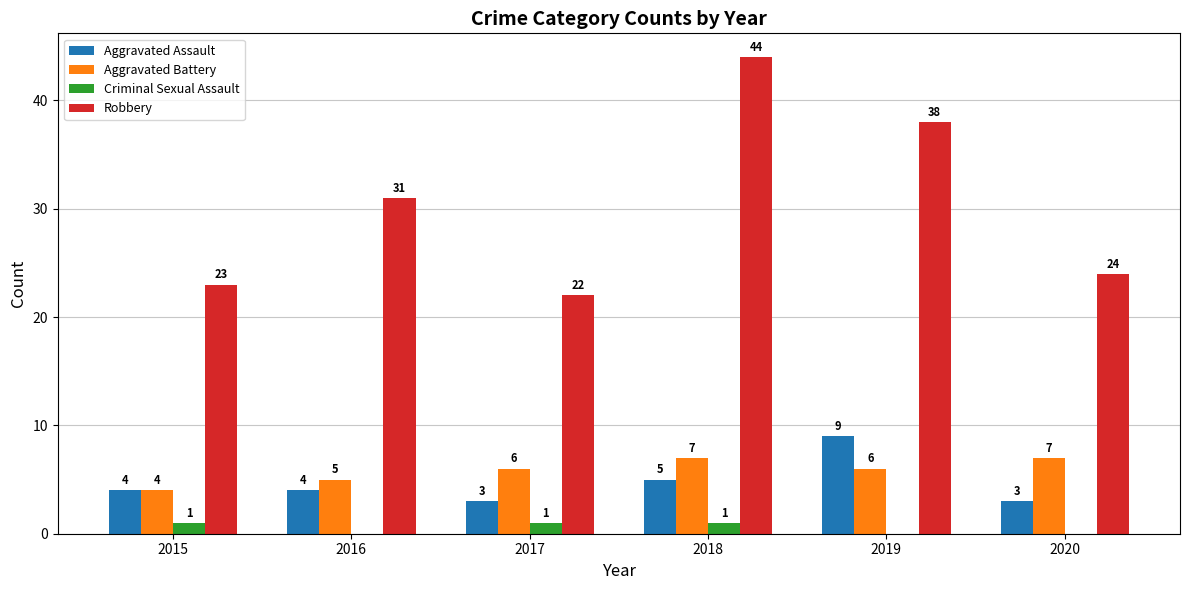

What is the total value across all series at 2020?

34